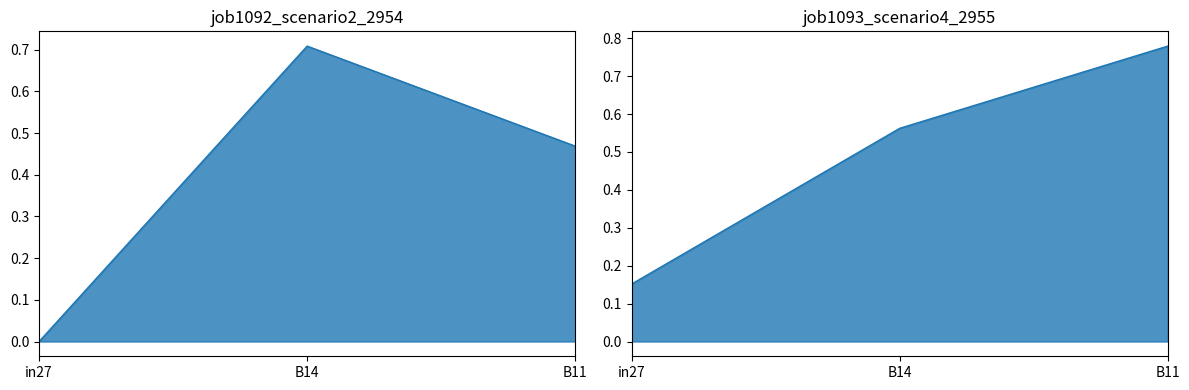

Reading left to right, what are all the values shown in this chart?

job1092_scenario2_2954: 0.0	0.7	0.5
job1093_scenario4_2955: 0.2	0.6	0.8